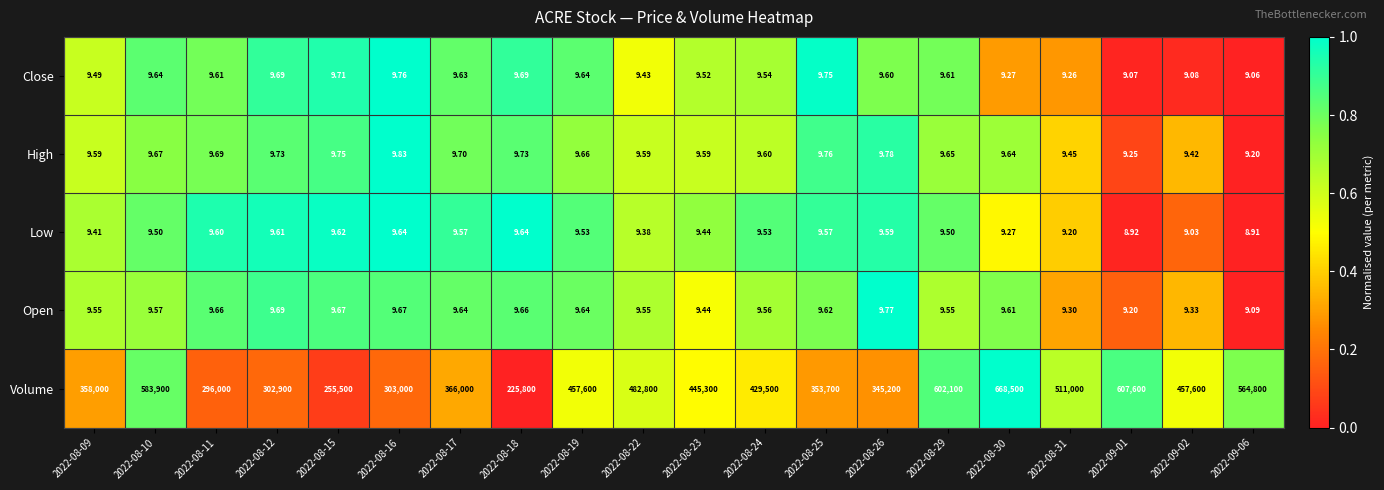

List the series in order of their peak value, lowest first.

Low, Close, Open, High, Volume